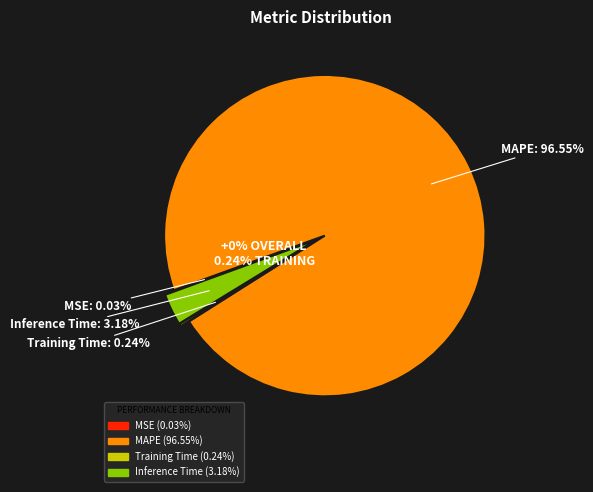

What is the largest slice in the pie chart?

MAPE